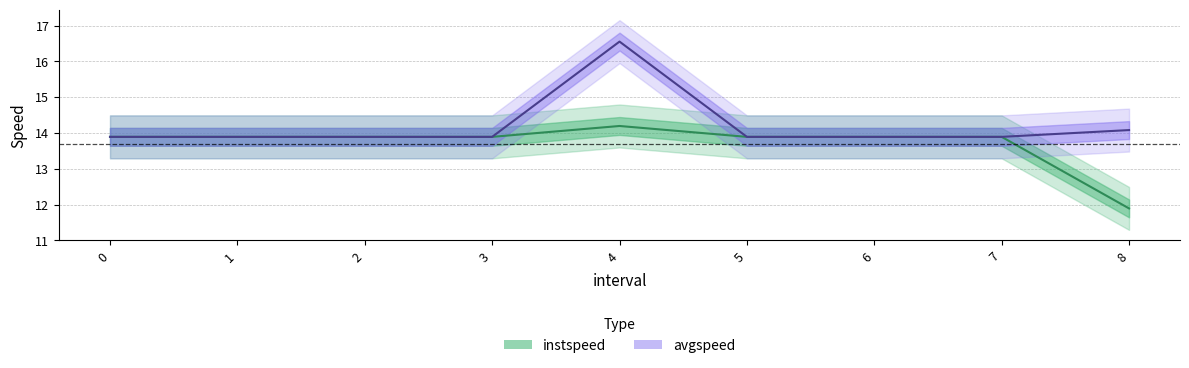

What is the greatest value displayed?

16.6